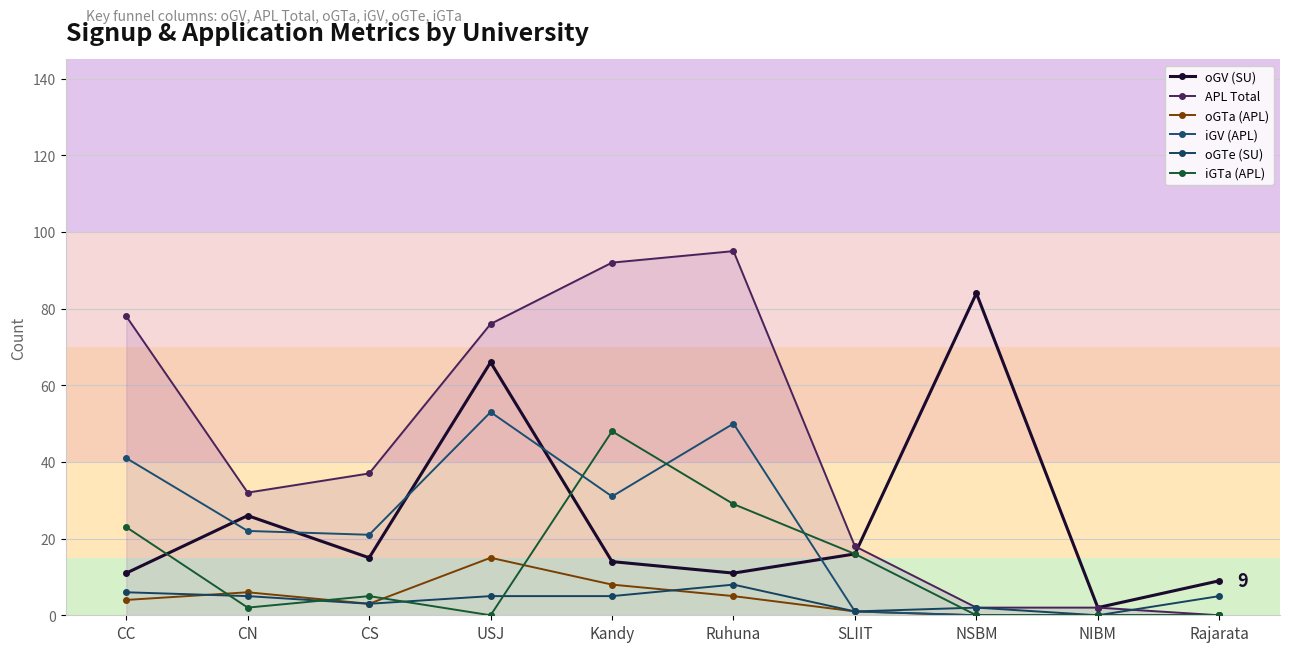

What is the sum of all iGV (APL) values?

219